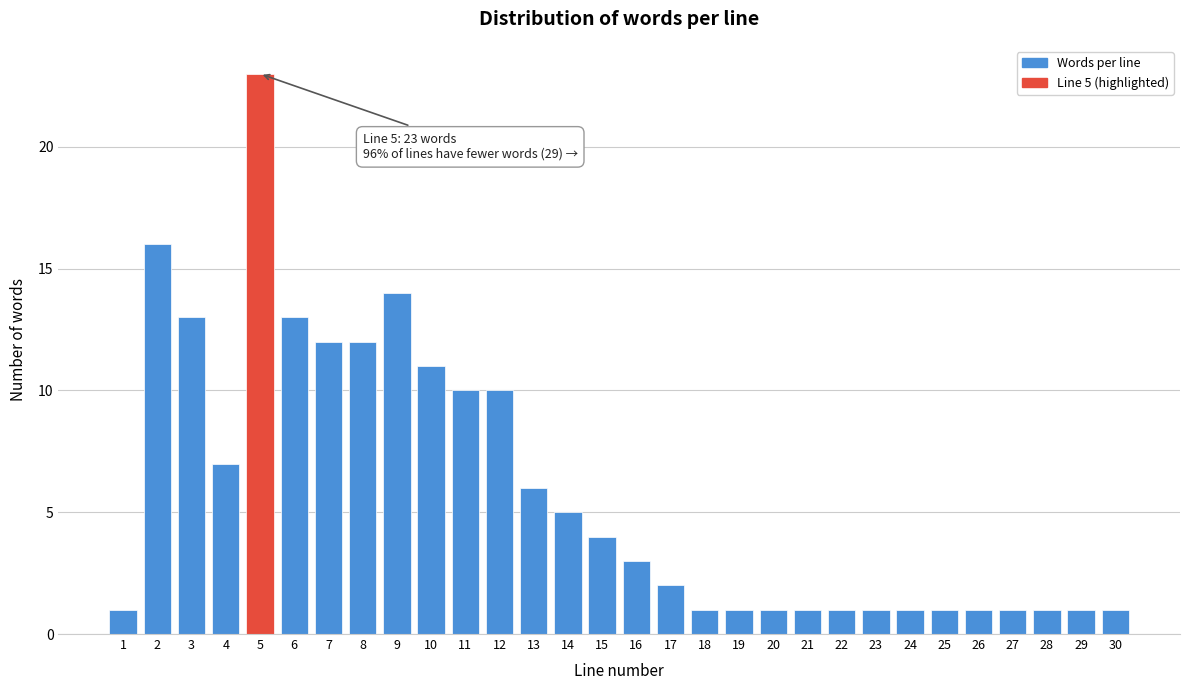

Reading right to left, what are all the values shown in this chart?

30=1	29=1	28=1	27=1	26=1	25=1	24=1	23=1	22=1	21=1	20=1	19=1	18=1	17=2	16=3	15=4	14=5	13=6	12=10	11=10	10=11	9=14	8=12	7=12	6=13	5=23	4=7	3=13	2=16	1=1